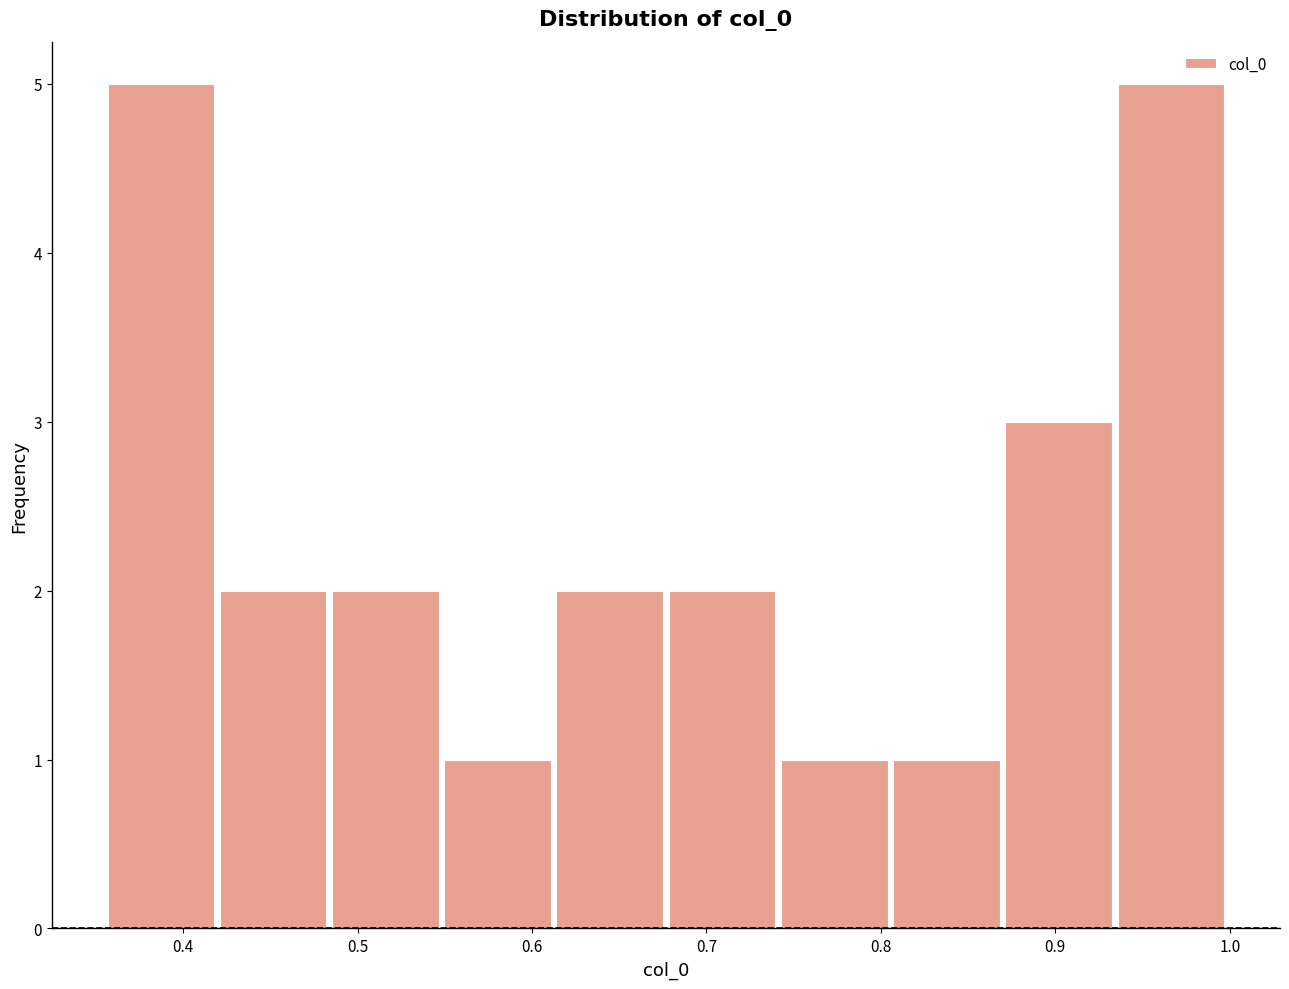

What is the height of the bar covering 0.55 to 0.61 on the x-axis? Neither the bar edges nor the heights are printed on the chart, so give them approximately, as read against the axes.

1